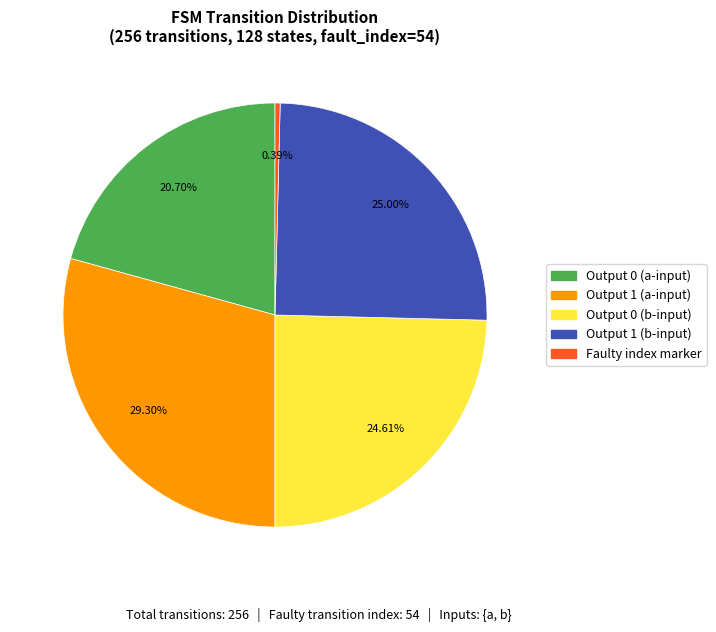

How many slices are in this pie chart?

5